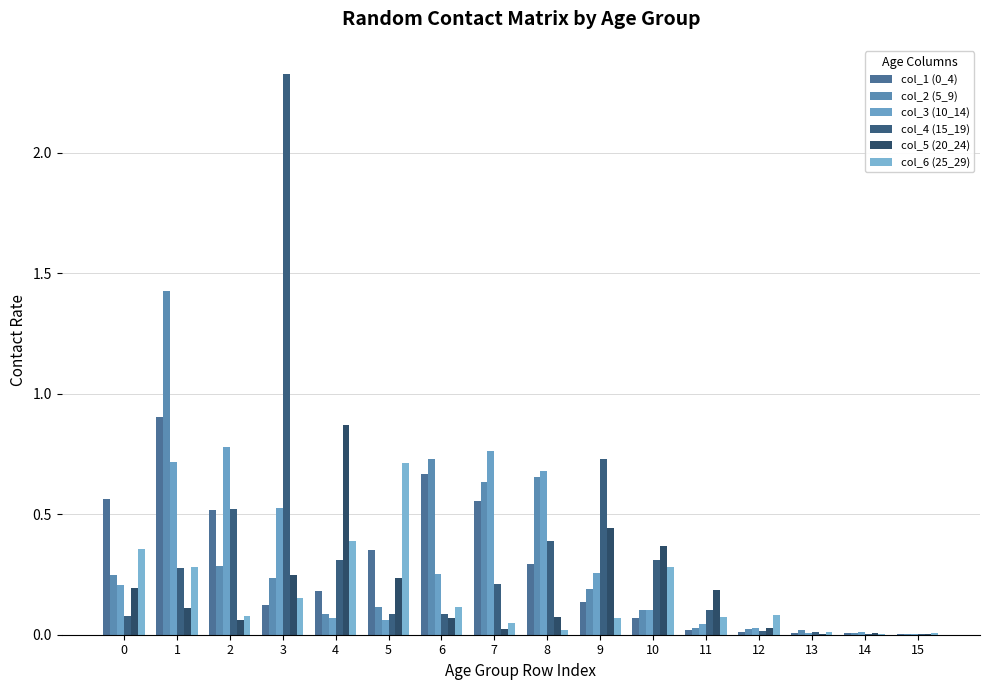

Does the chart contain stacked bars?

No